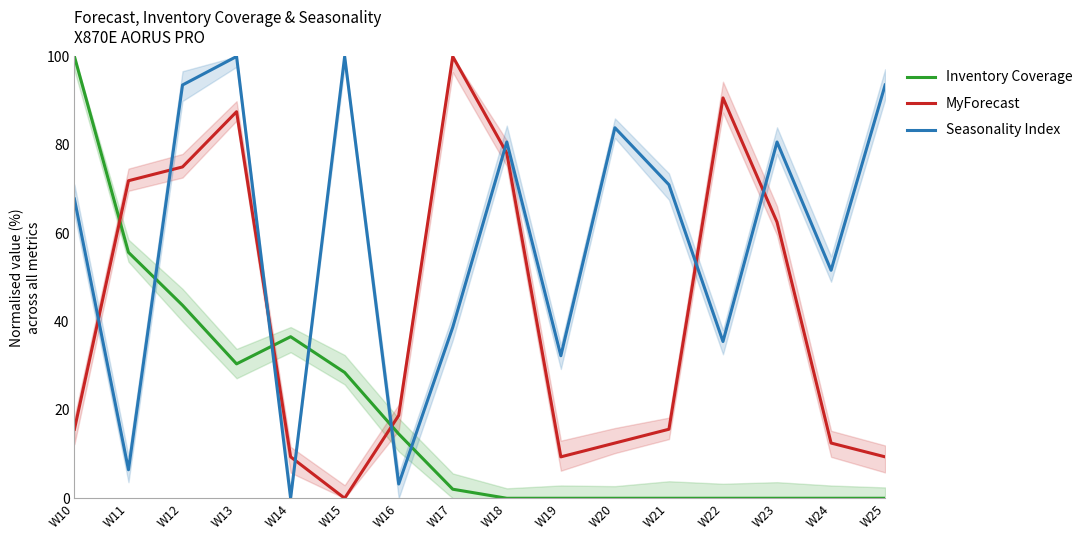

Is it true that Inventory Coverage equals 28.5 at W15?

True